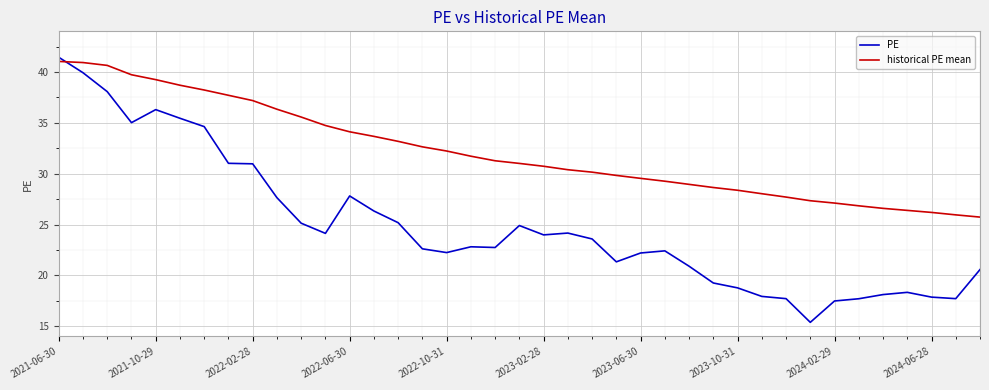

Which series has the largest range (max minus min)?

PE